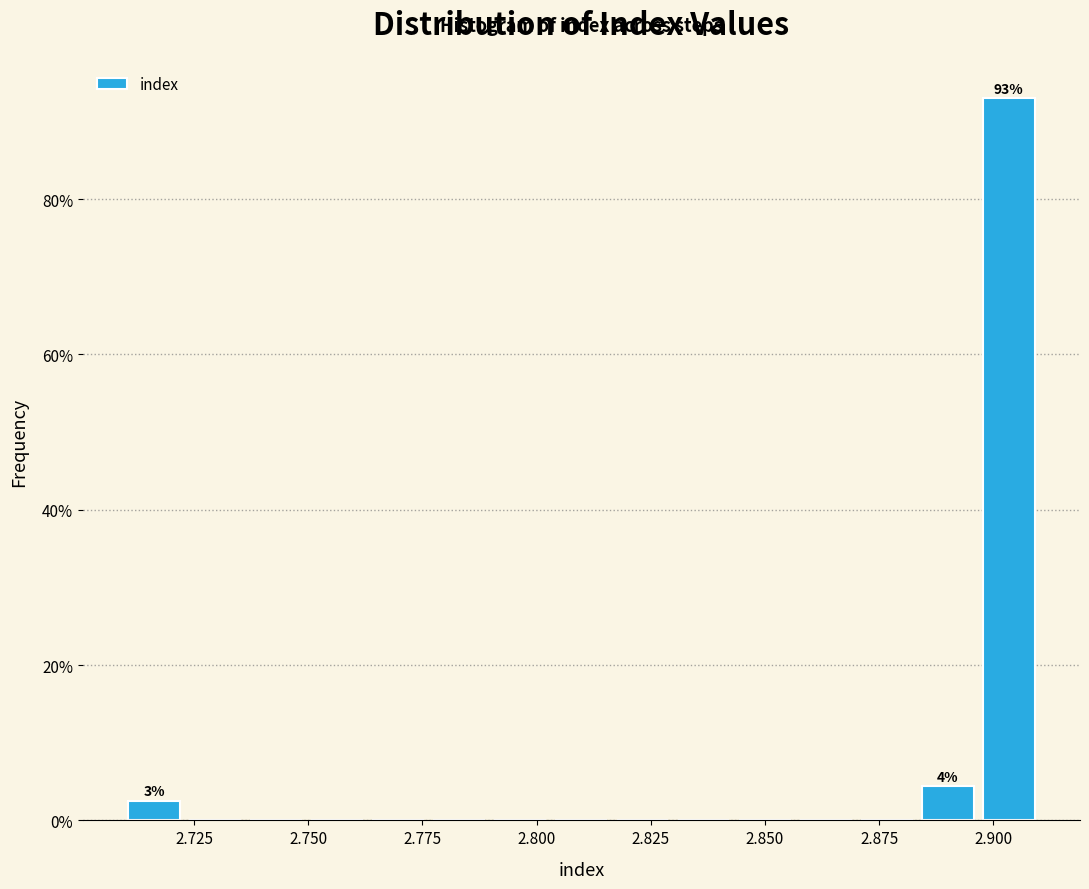

Around what value on the x-axis is the tallest bar? Give the approximate position of its centre, as read against the axis.

2.905